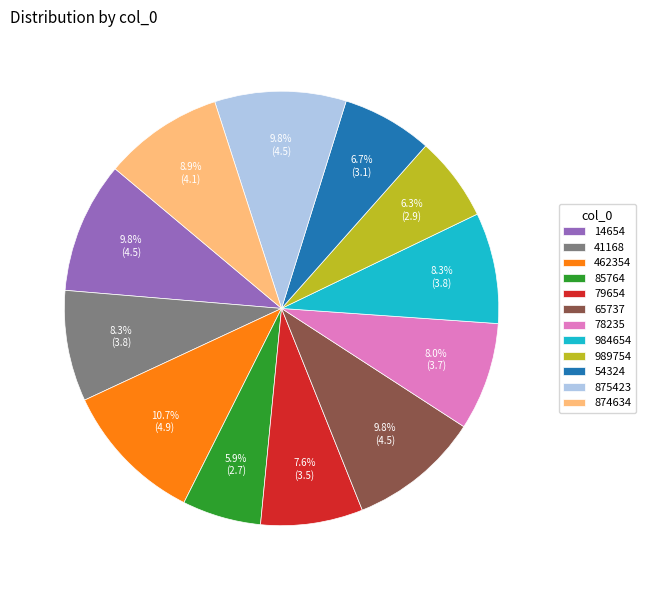

What percentage is the 989754 slice, to the nearest percent?

6%